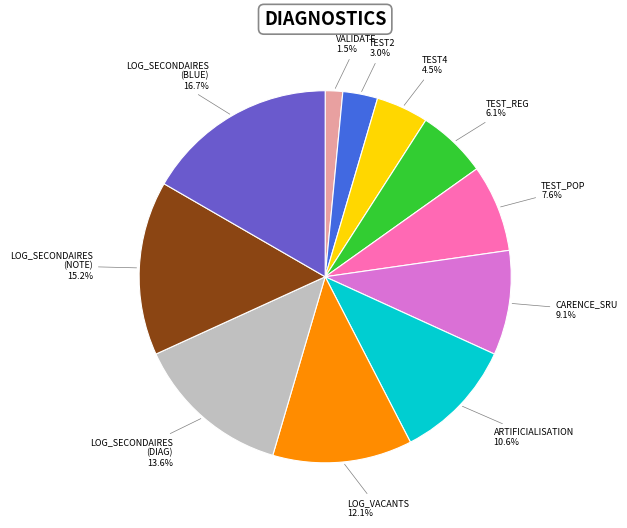

Count the number of slices in the pie.

11